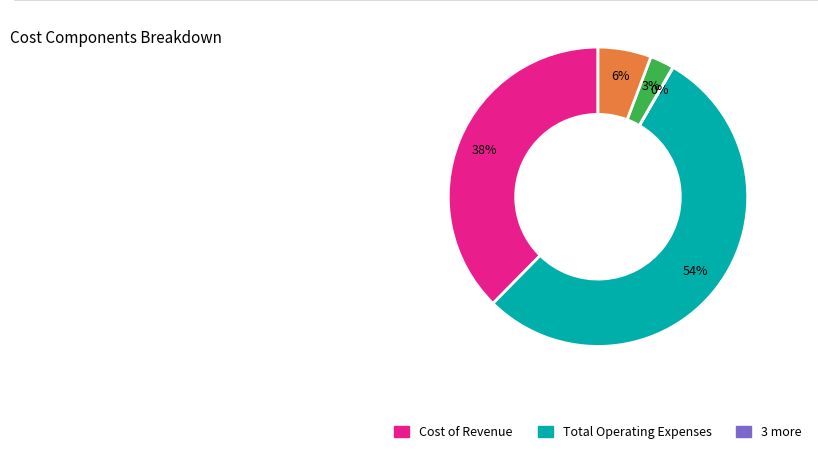

Does any single category account for the majority?

Yes